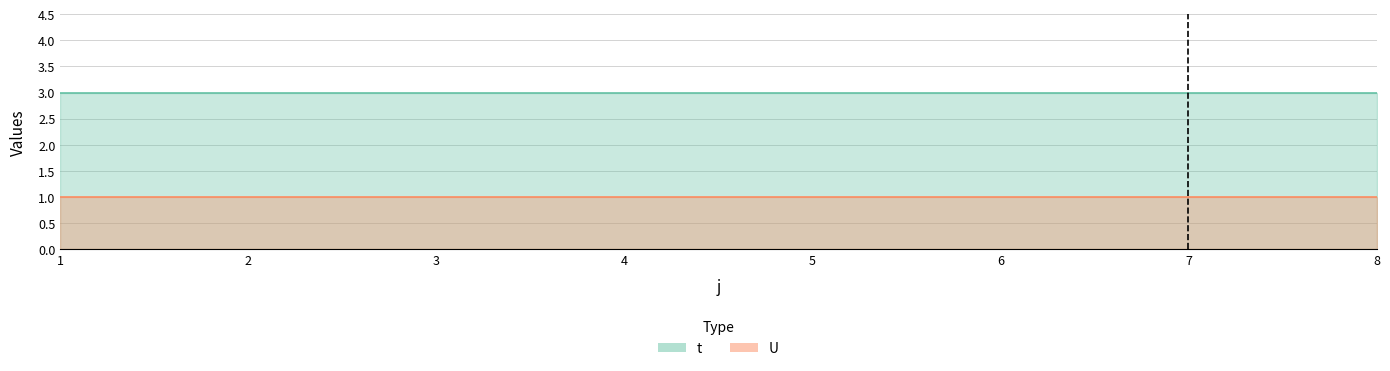

Which series has the largest total across all categories?

t